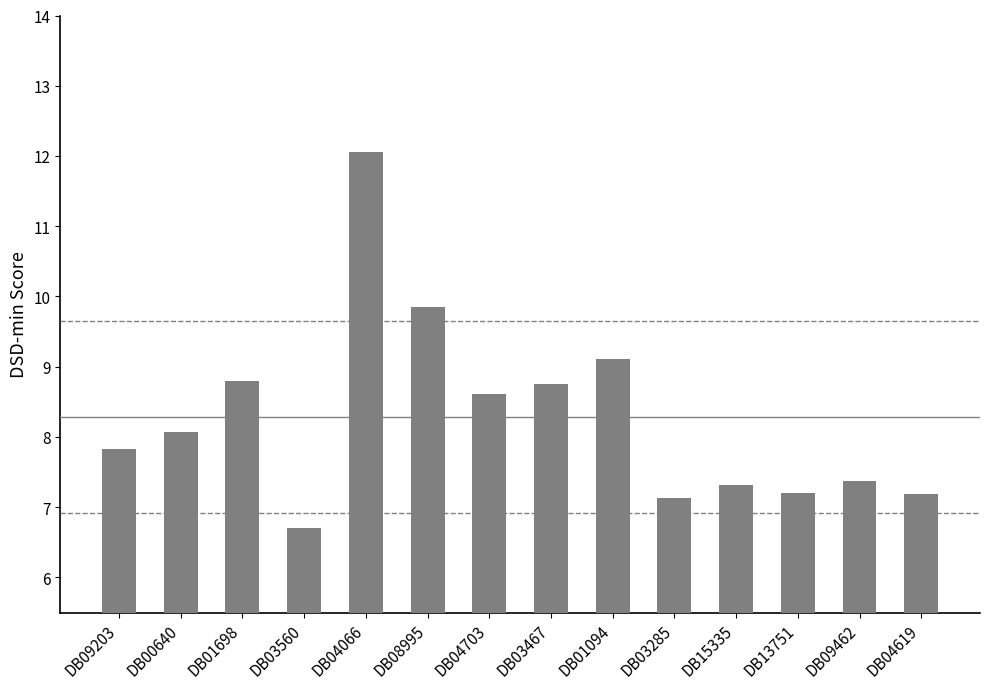

What position from the left is DB13751?

12